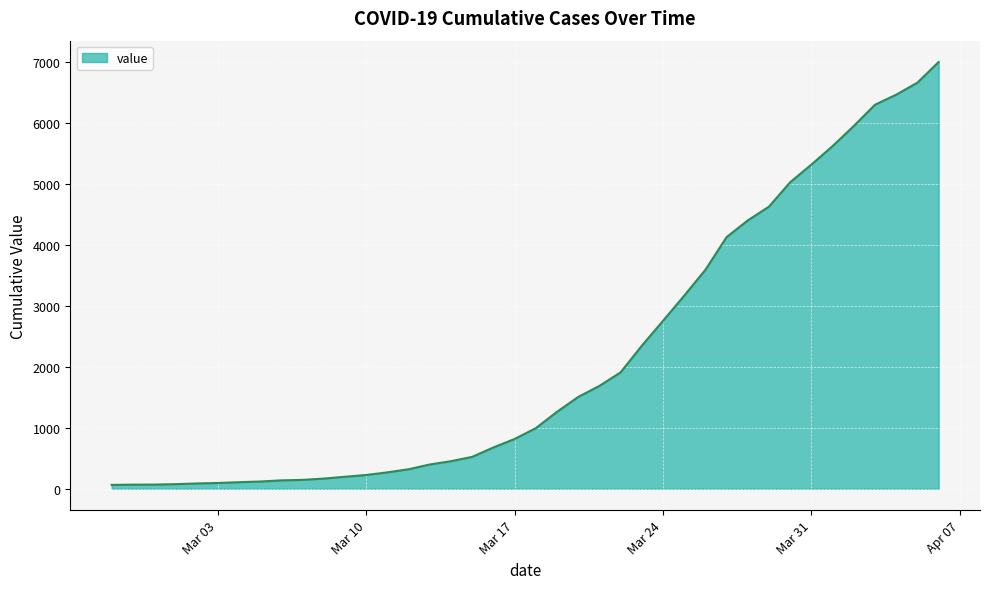

What is the difference between the maximum and minimum values?

6931